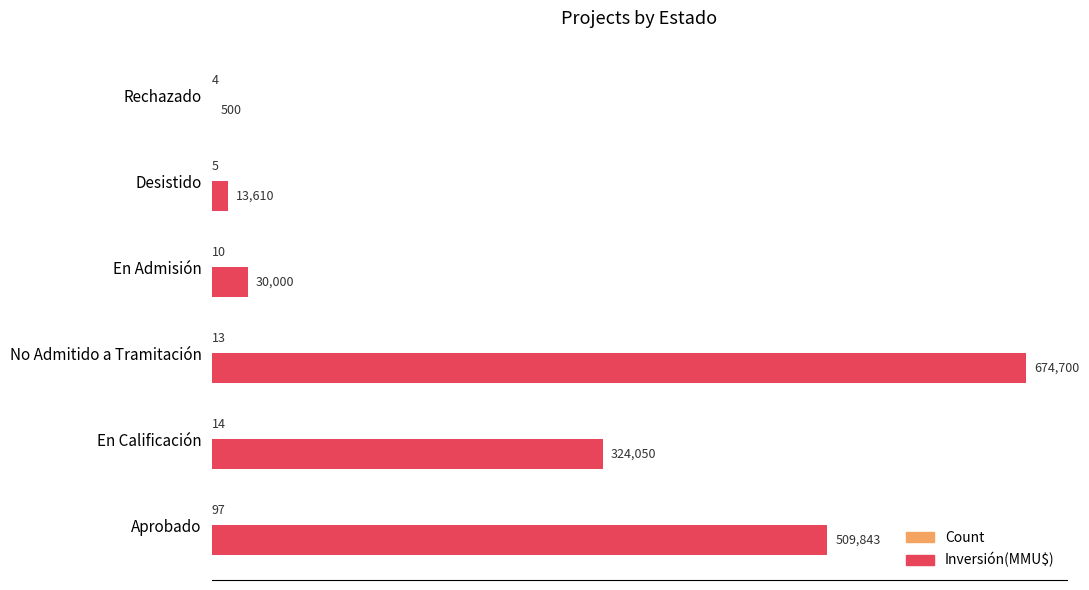

Where is Inversión(MMU$) nearest to the value 337600?

En Calificación